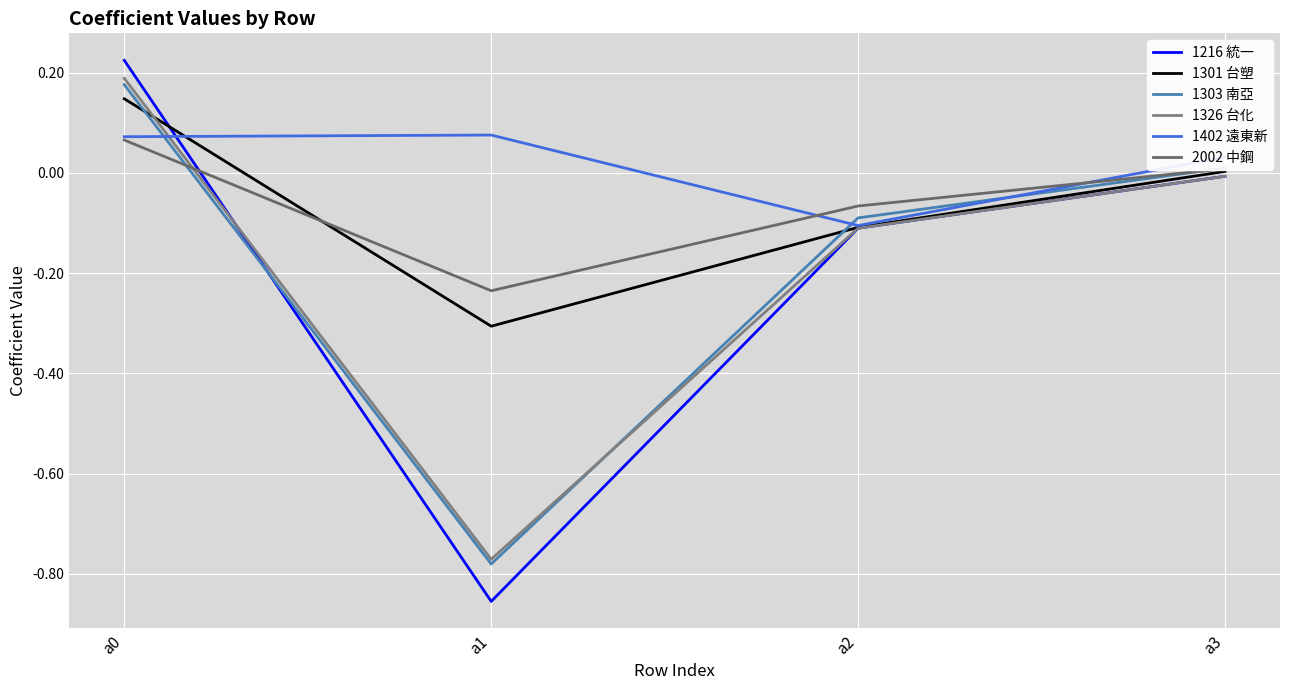

What is the sum of all 1301 台塑 values?

-0.3